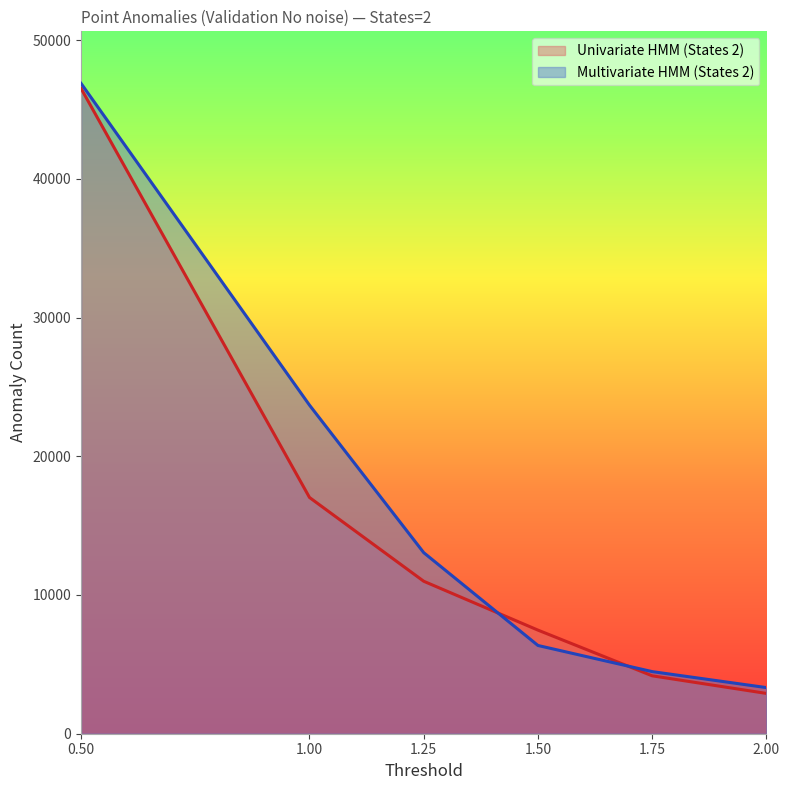

What is the minimum value for Univariate HMM (States 2)?

2905